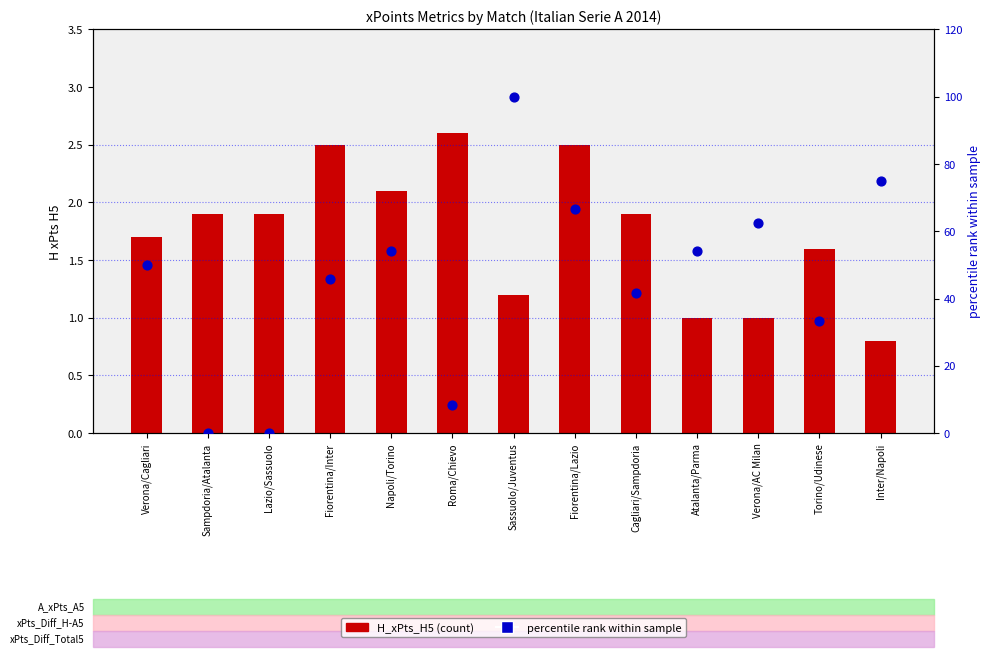

Which series has the largest Y range (max minus min)?

percentile rank